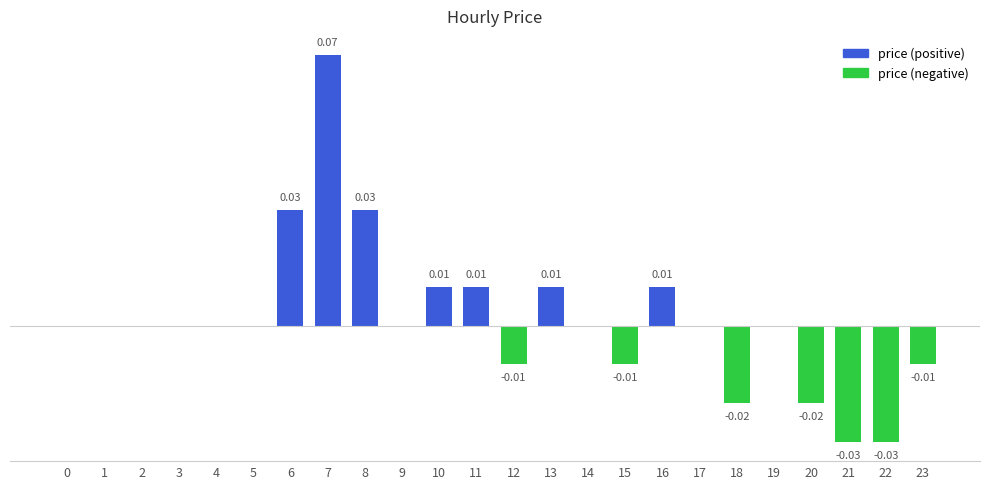

Which has a higher value, 23 or 3?

3